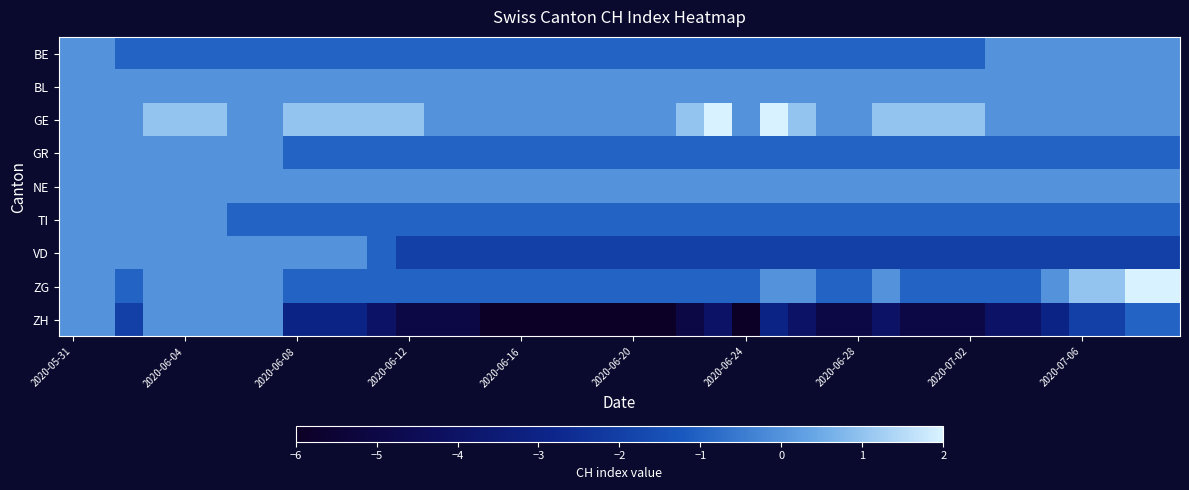

At which category is the sum across all series the highest?

2020-05-31